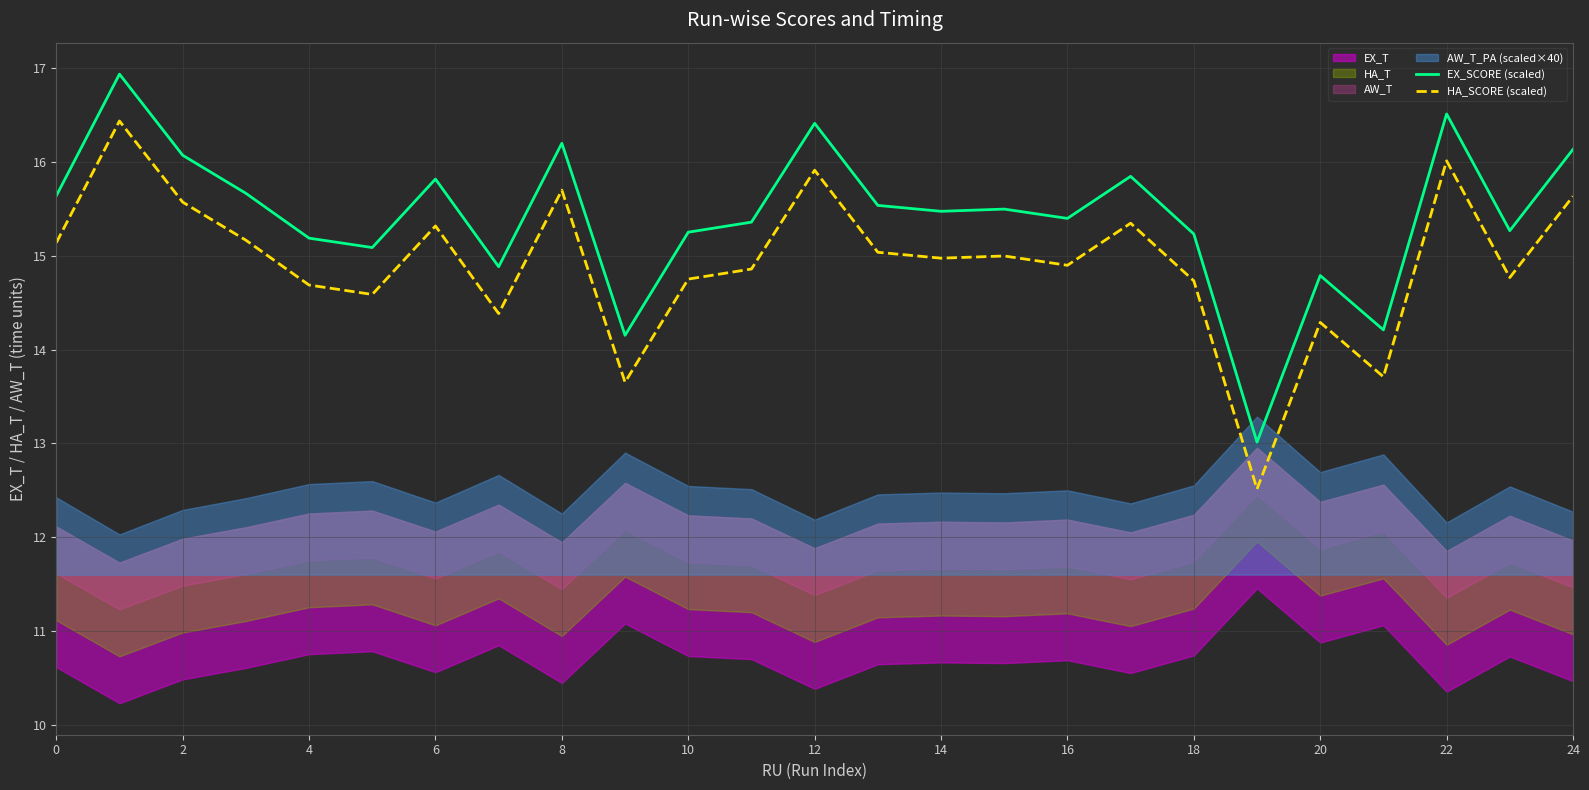

What is the average value of the EX_SCORE (scaled) series?

15.4